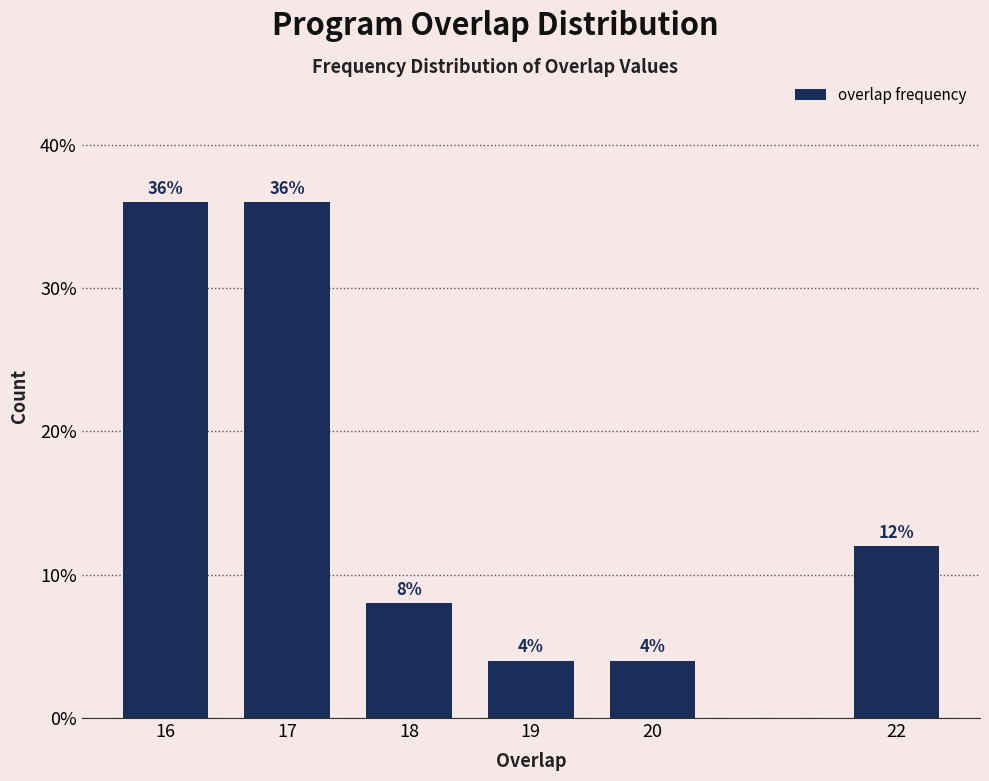

Reading left to right, list all the values displayed in this chart.

36	36	8	4	4	12